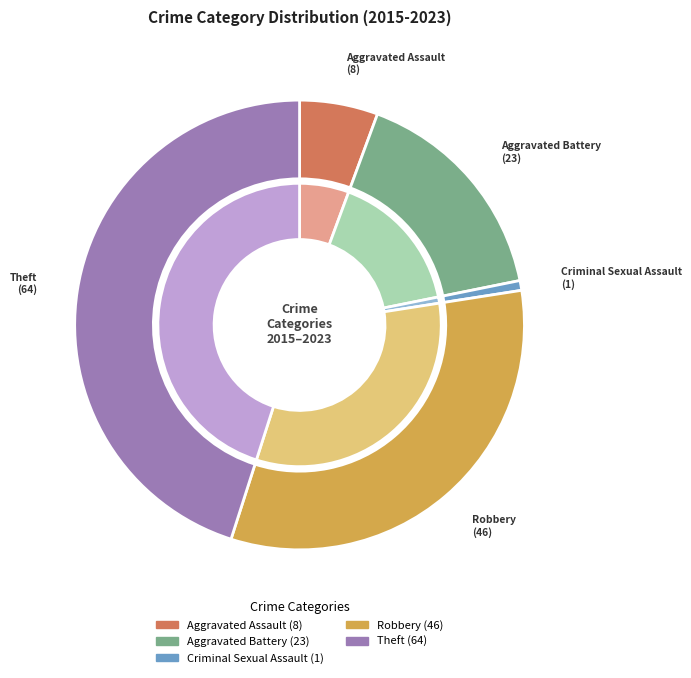

Does Theft represent more than half of the total?

No